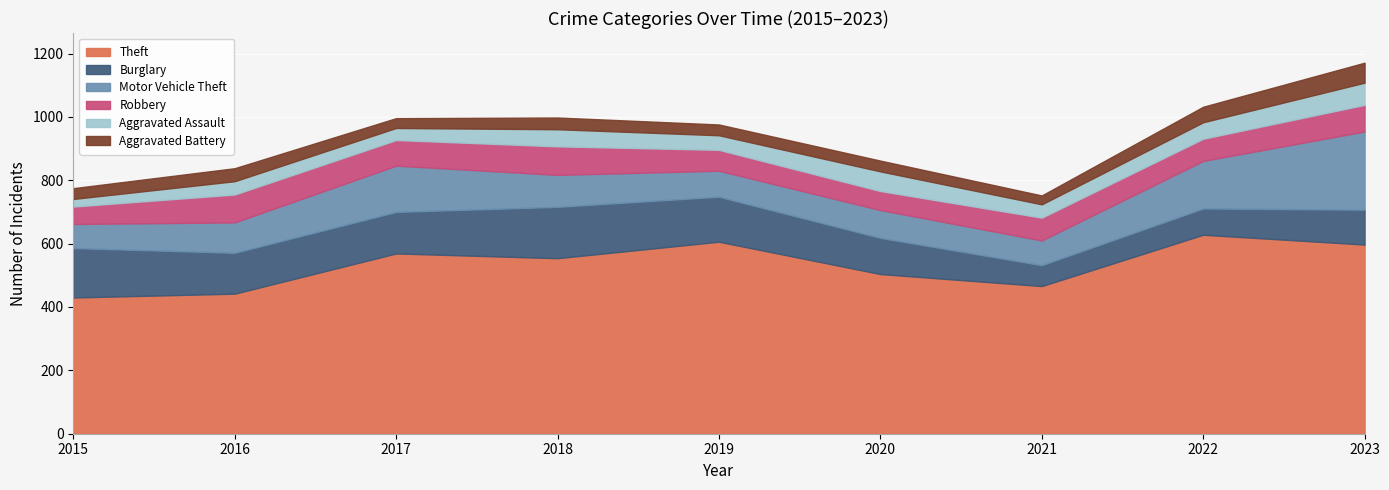

Does the chart display data point markers on the line(s)?

No